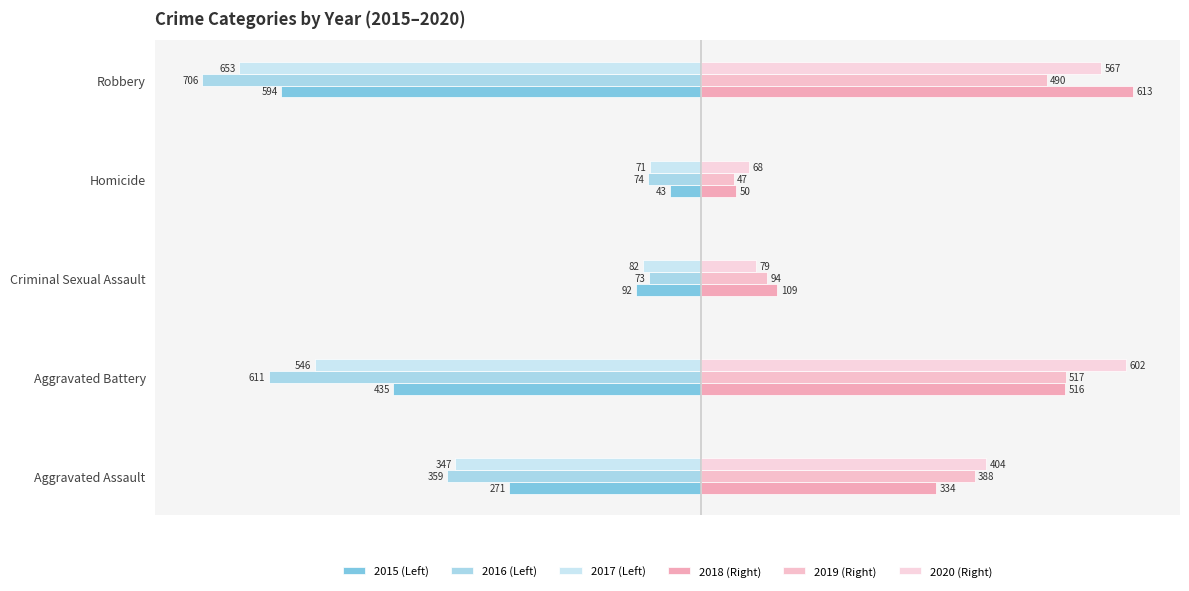

How many data points in 2017 (Left) are less than -347?

2